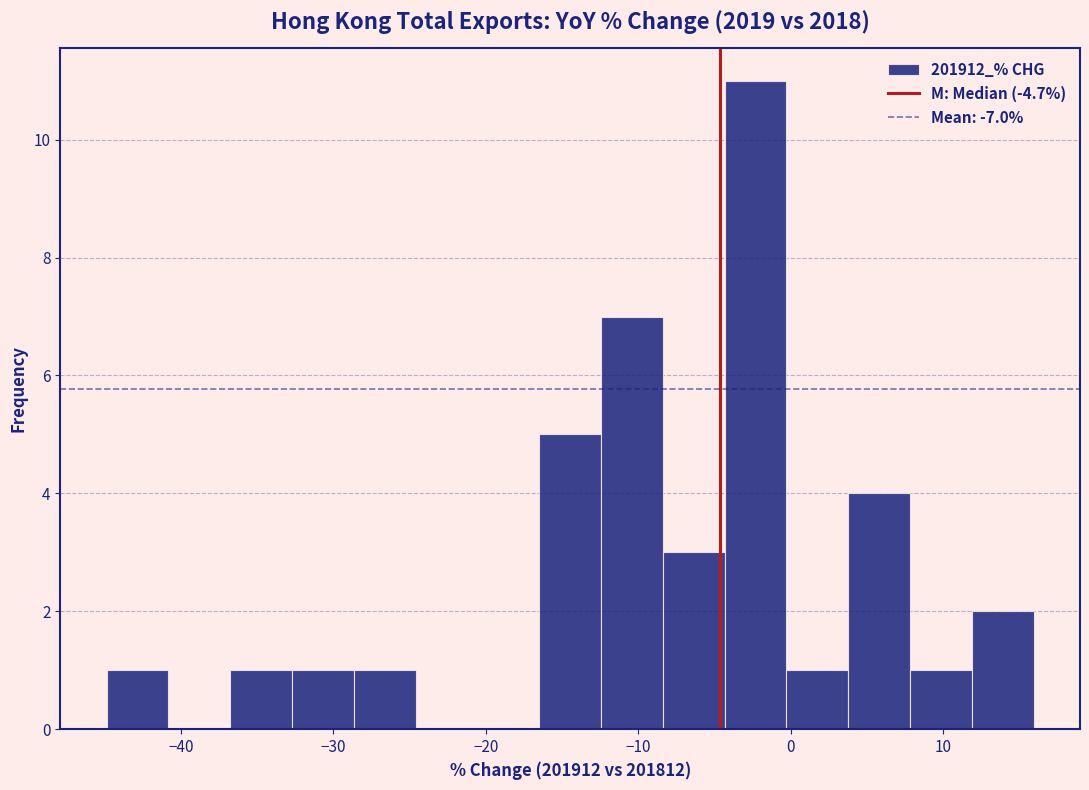

Which range on the x-axis has the tallest bar?

-4 to 0